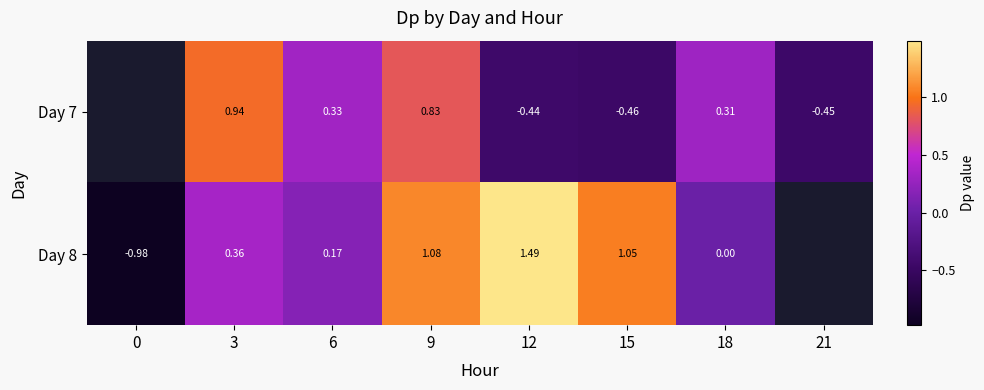

At 3, list the series in order from largest to smallest.

Day 7, Day 8